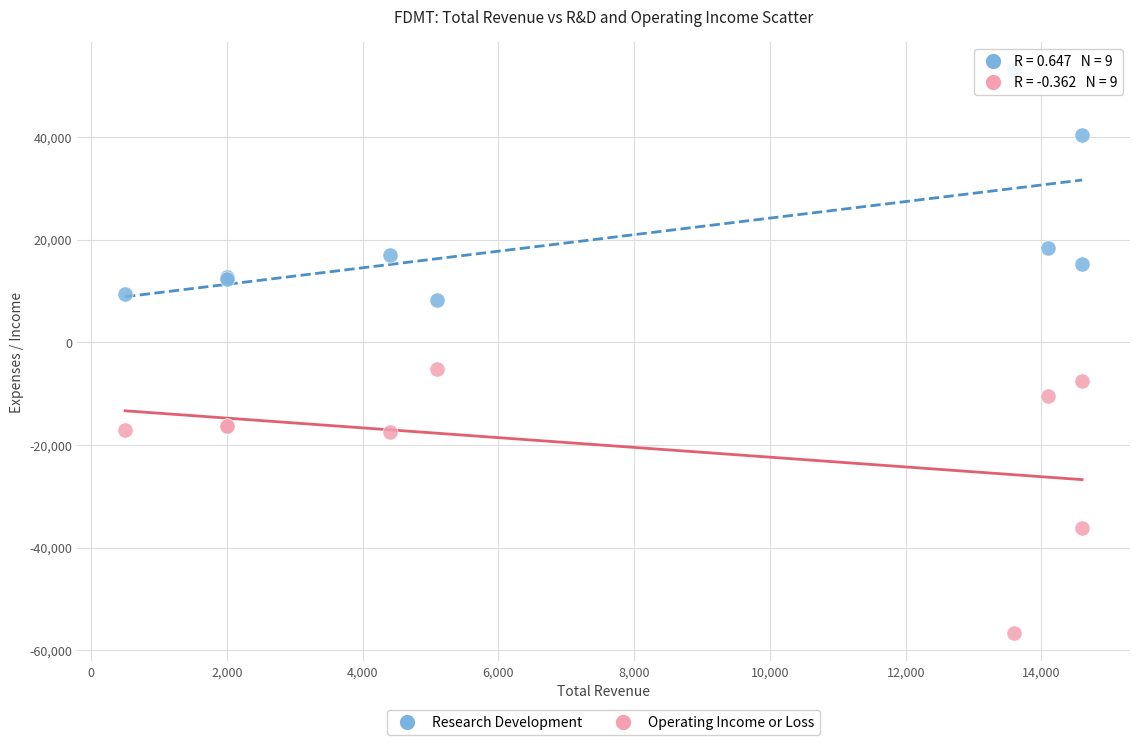

Which series contains the lowest Y value?

Operating Income or Loss